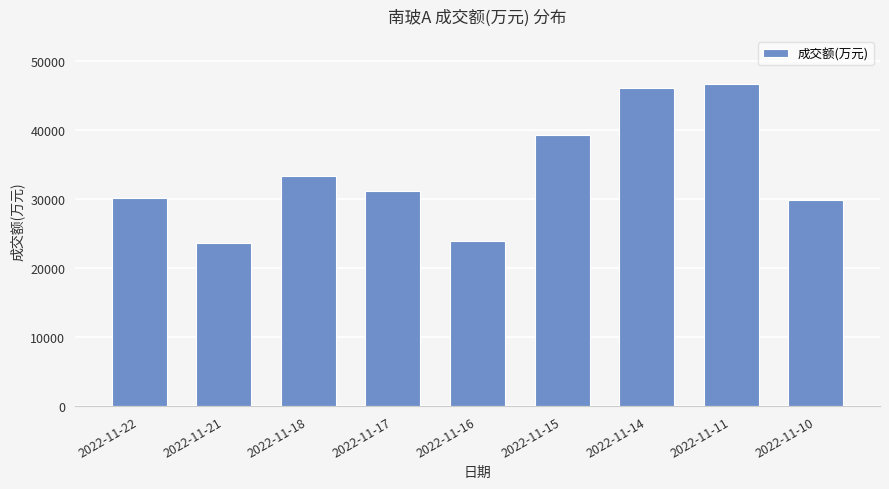

What is the minimum value shown in the chart?

23564